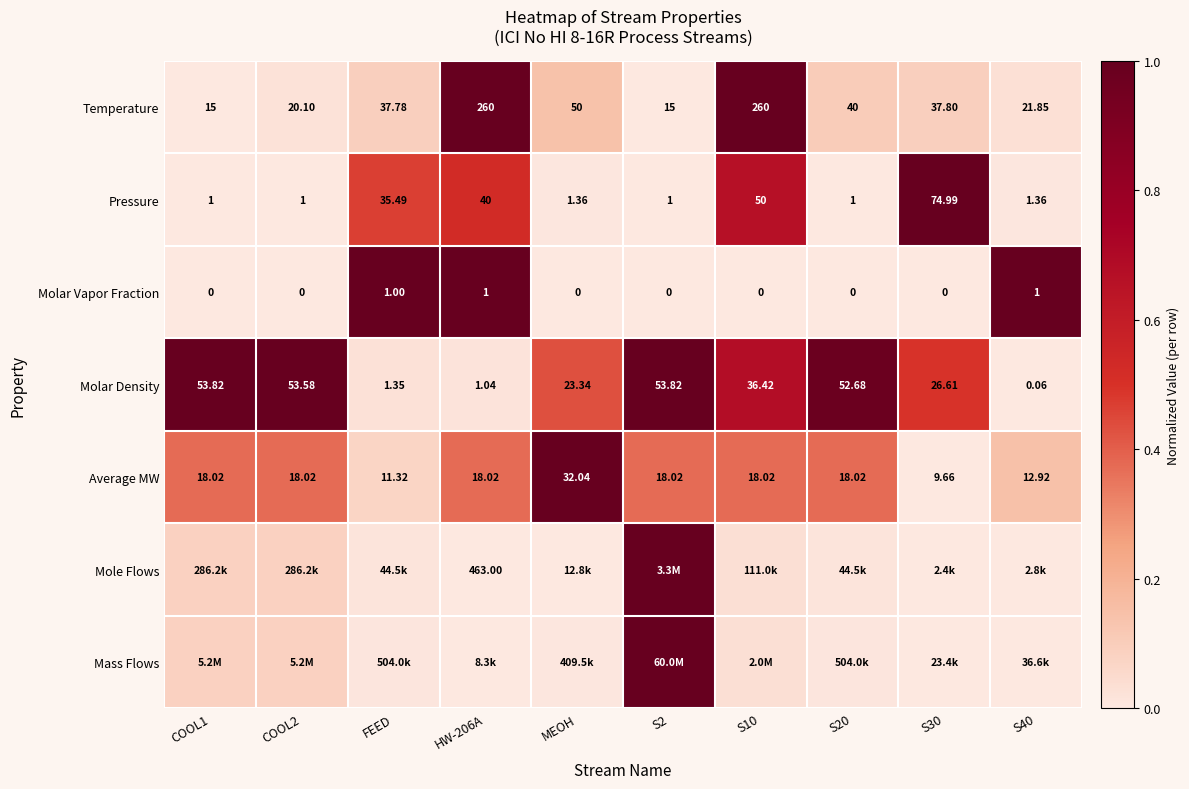

Where is Pressure nearest to the value 37?

FEED